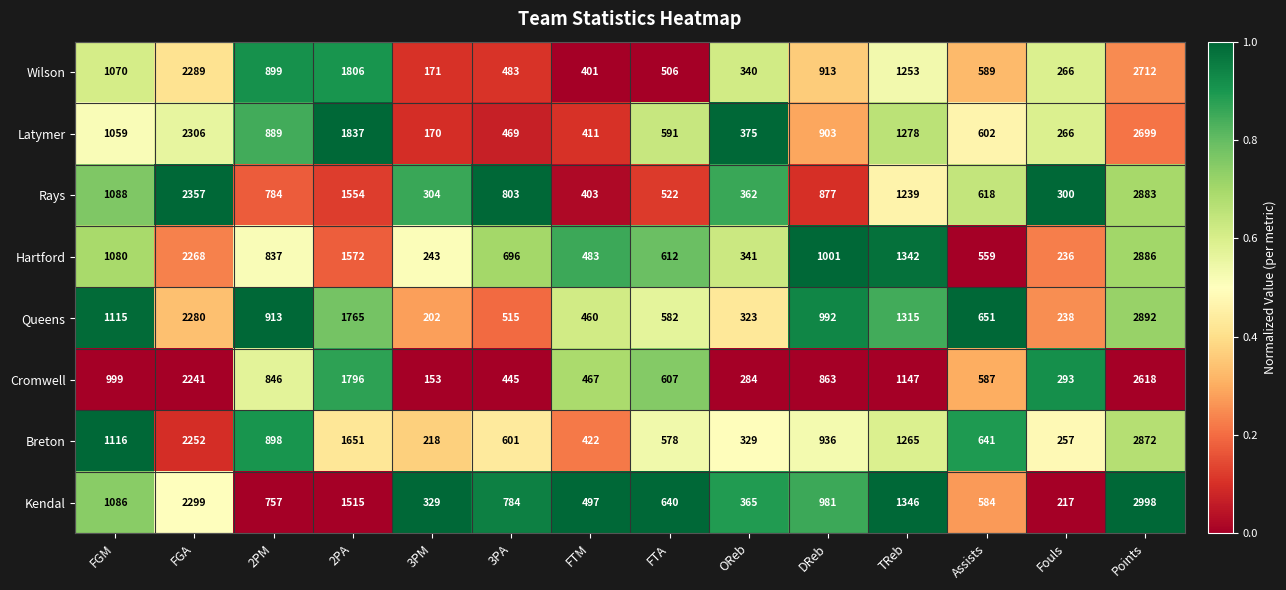

At which category is the sum across all series the highest?

Points